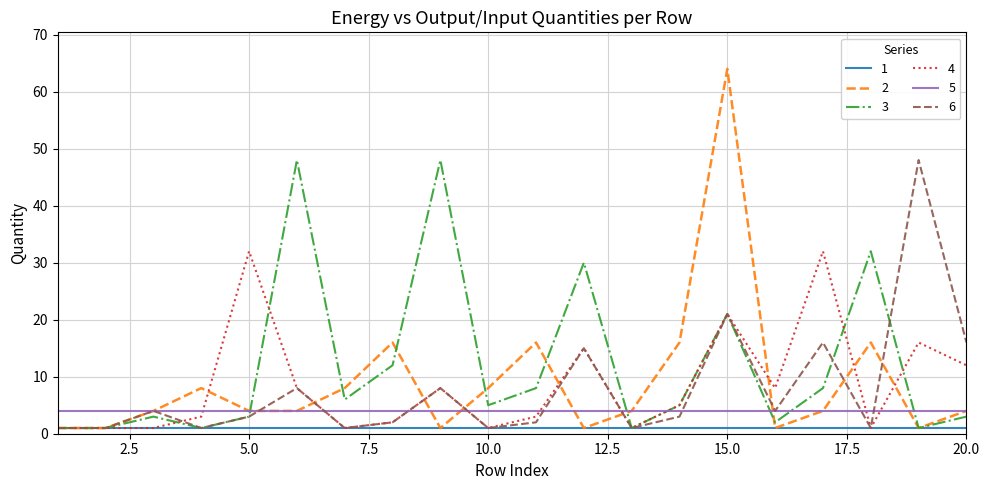

True or false: 3 and 4 intersect in this chart.

True